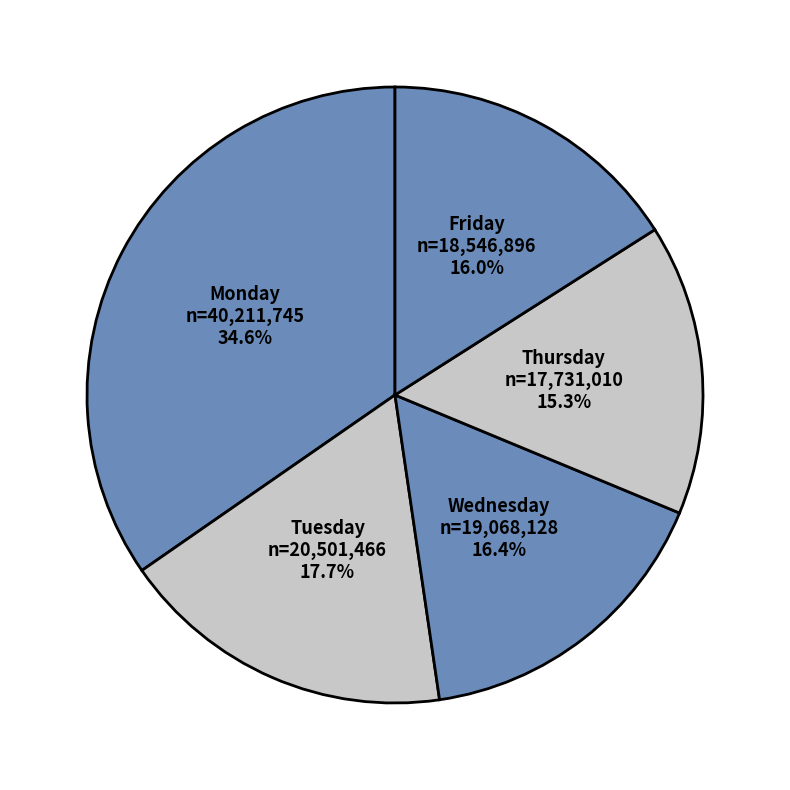

Is the sum of Monday and Friday greater than half?

Yes